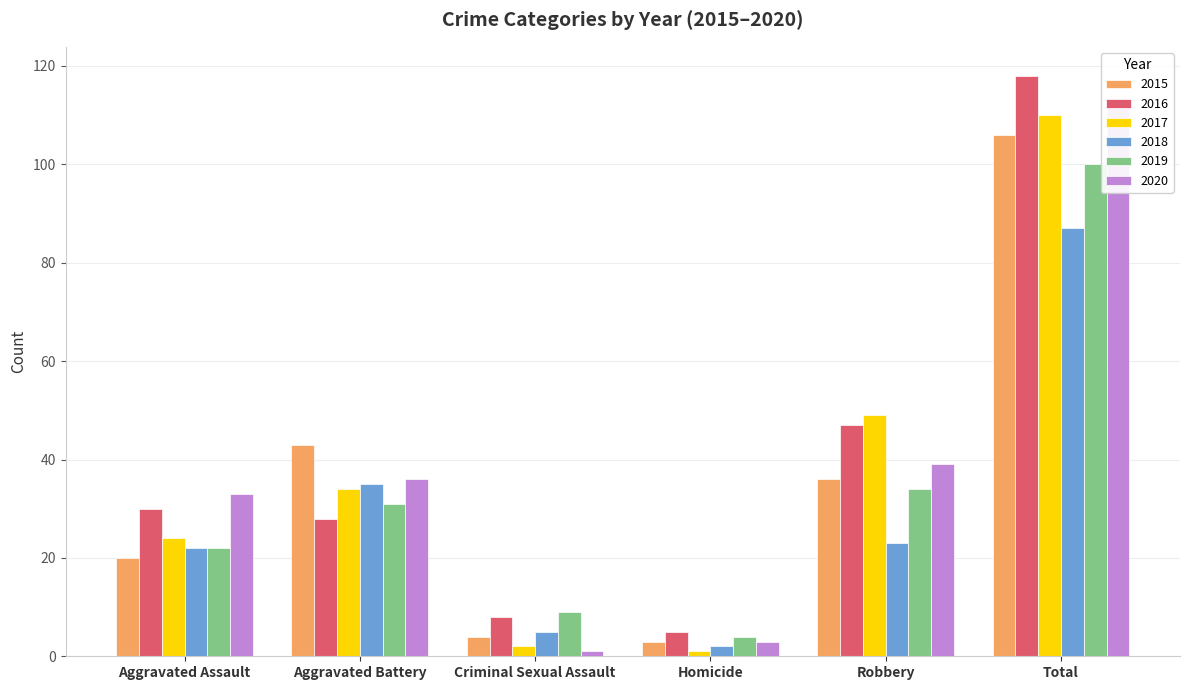

What is the difference between the maximum and minimum values in the 2017 series?

109